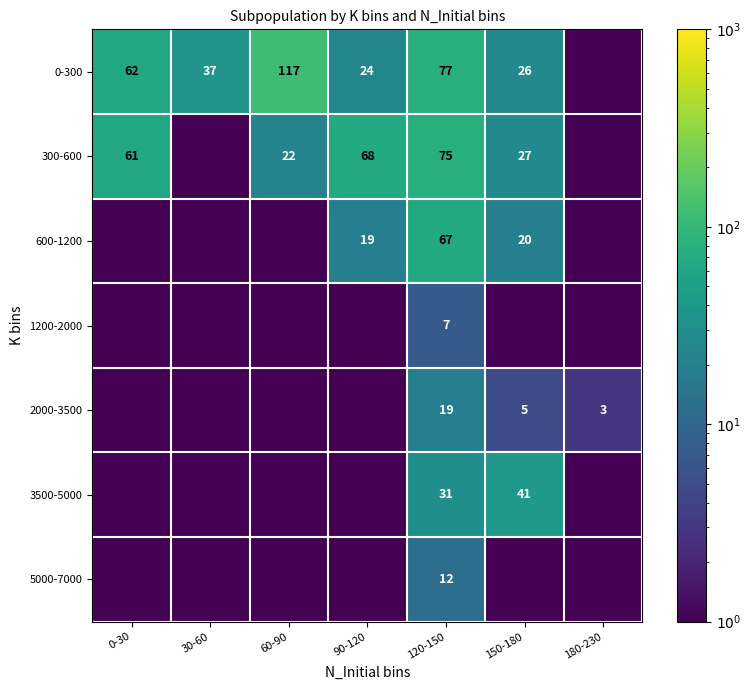

What is the total value across all series at 90-120?

111.4